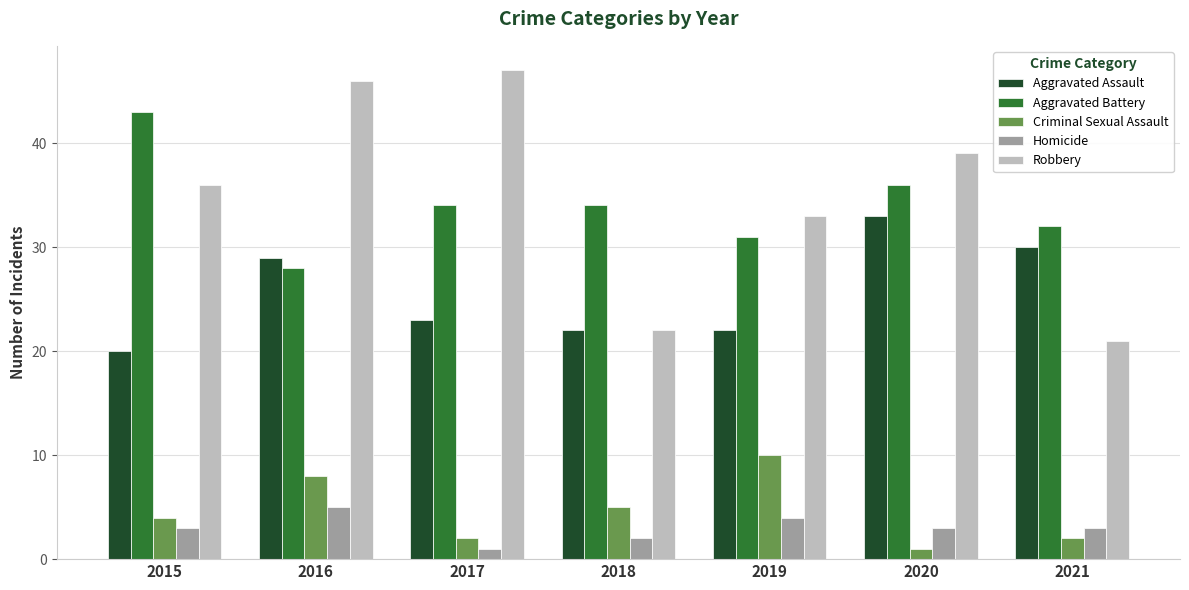

The Homicide series shows 3 at 2015. True or false?

True